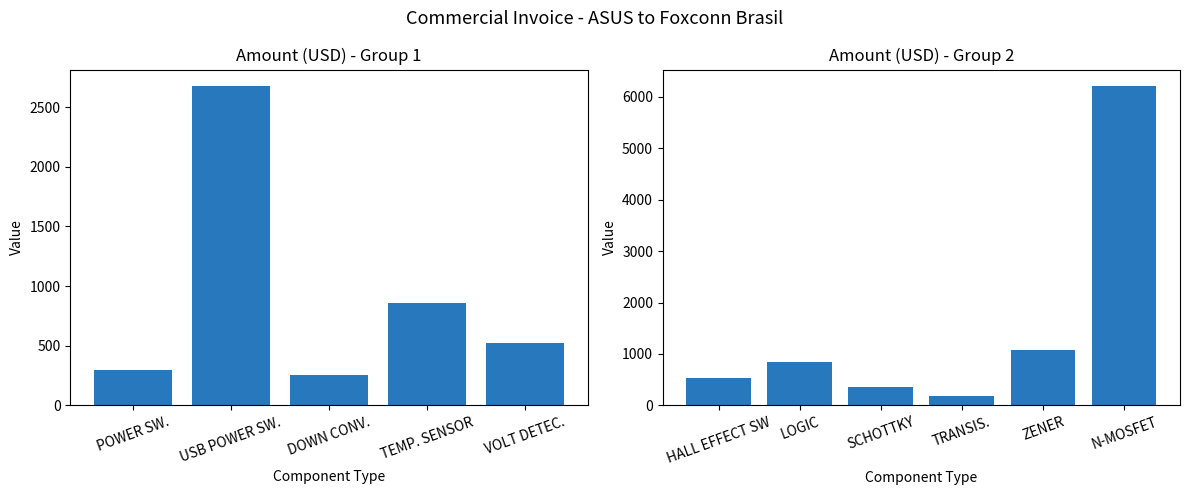

How many categories are shown in the chart?

6